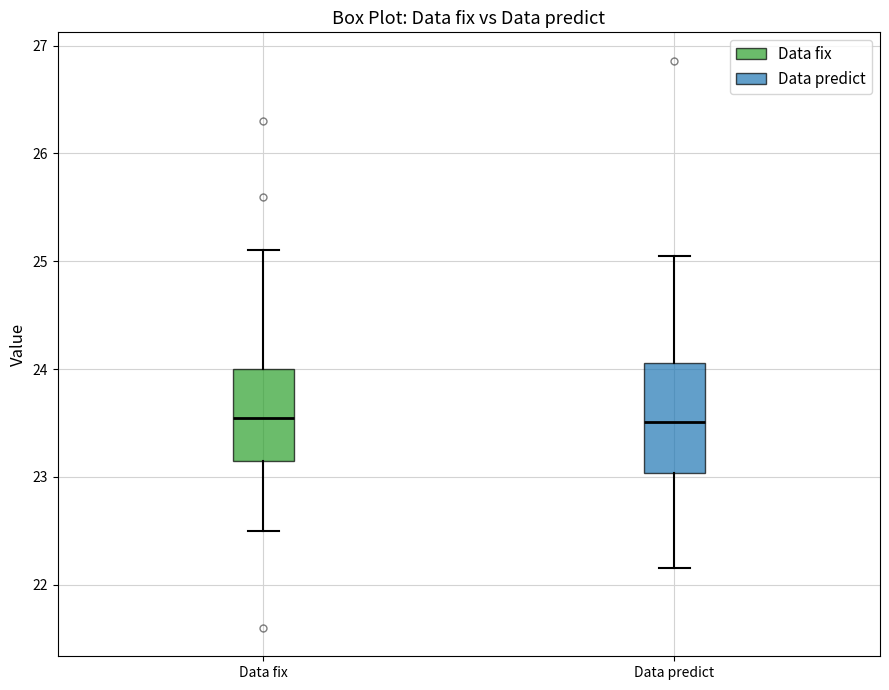

Reading left to right, transcribe this box plot: for each box, give where its median line is, the range the box spans, and where its two whiskers end, as read against the y-axis. The values are not printed on the chart, so give them approximately, as read against the axis.

Data fix: median 23.6, box 23.2 to 24.0, whiskers 22.5 to 25.1
Data predict: median 23.5, box 23.0 to 24.1, whiskers 22.2 to 25.0